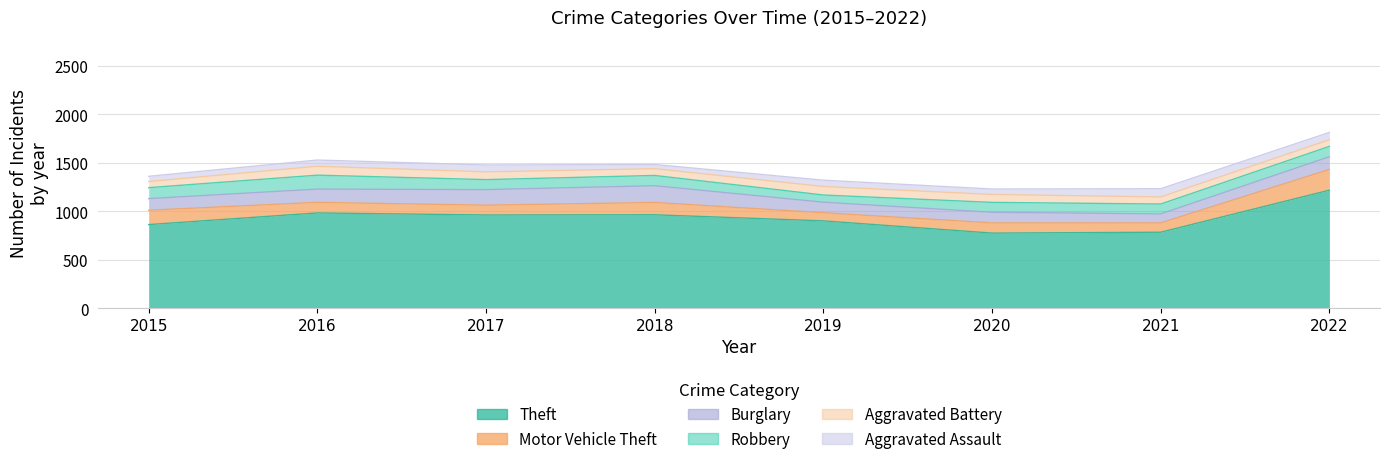

True or false: Theft has a value of 964 at 2018.

True